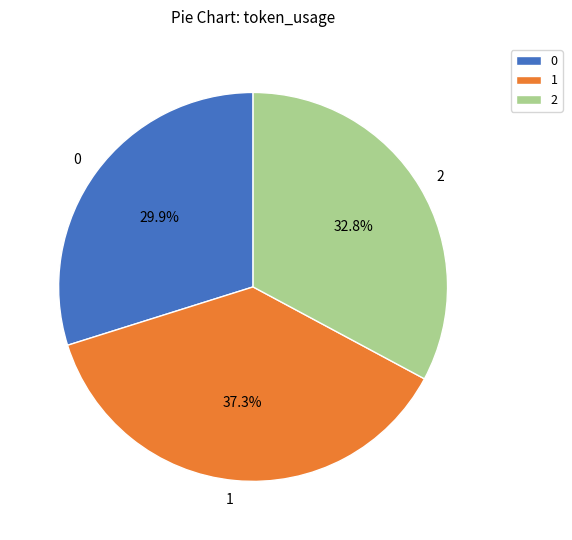

To the nearest percent, what is the combined percentage of 1 and 2?

70%